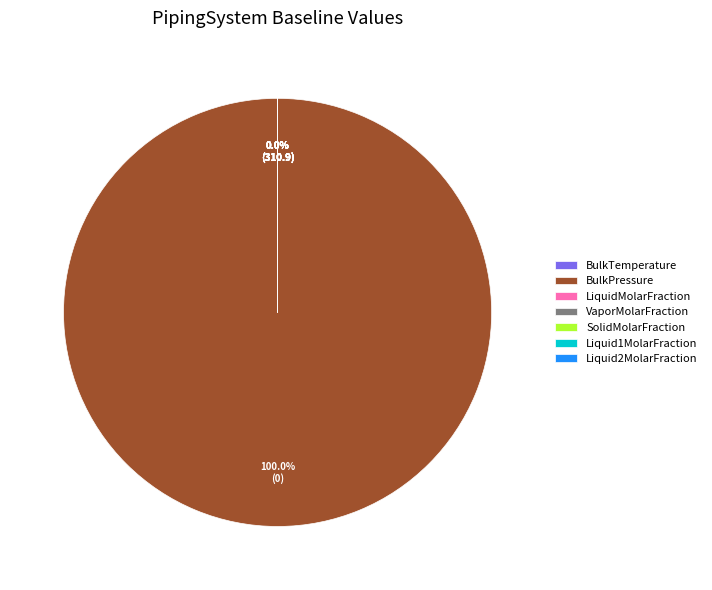

Which slice represents more than half of the pie?

BulkPressure